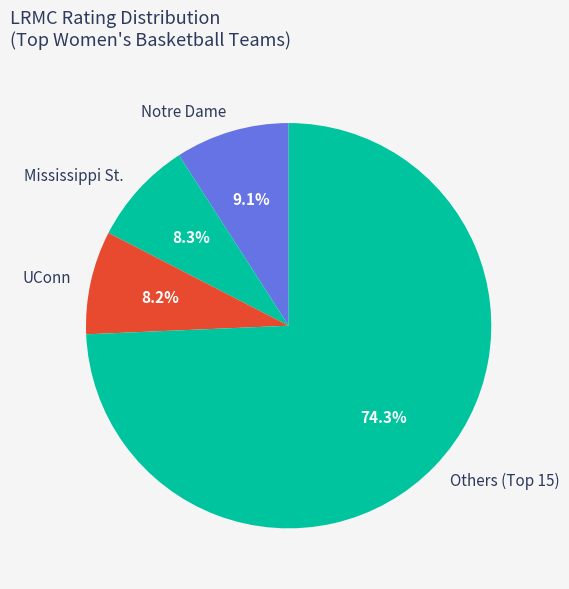

What is the largest slice in the pie chart?

Others (Top 15)